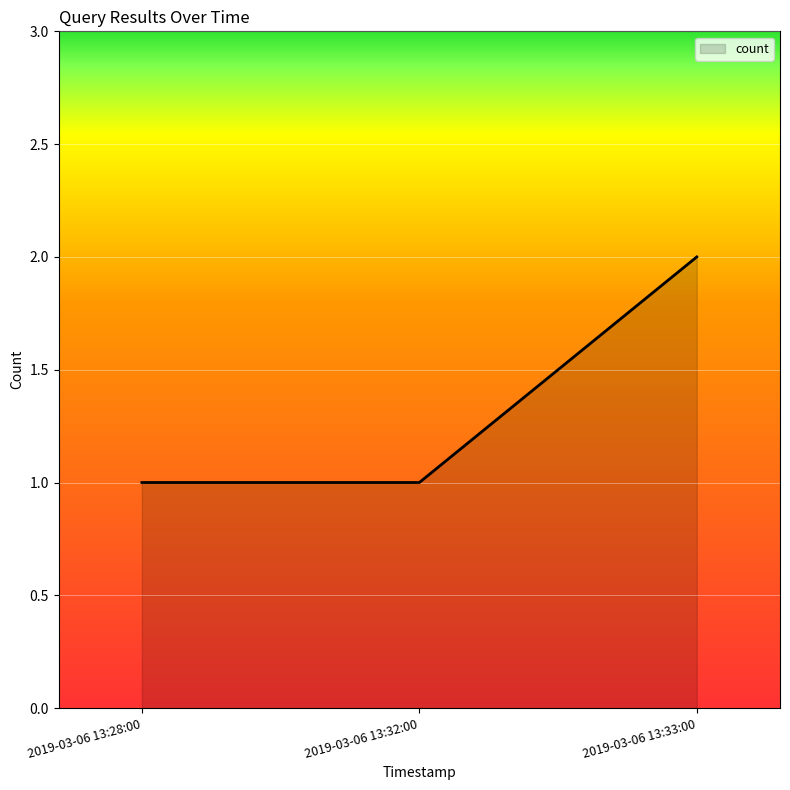

What position from the left is 2019-03-06 13:32:00?

2